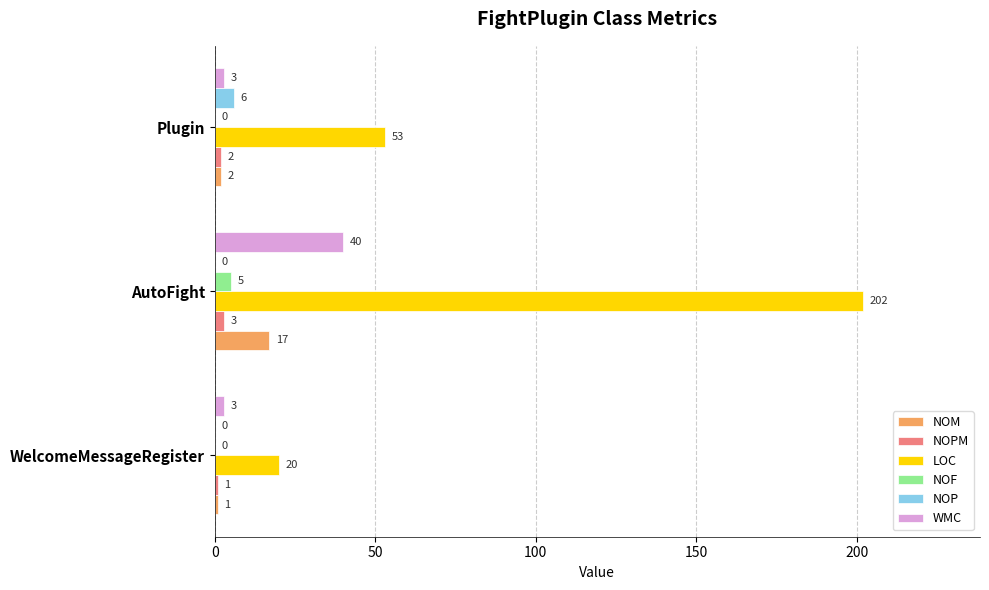

At which category does the chart reach its peak across all series?

AutoFight